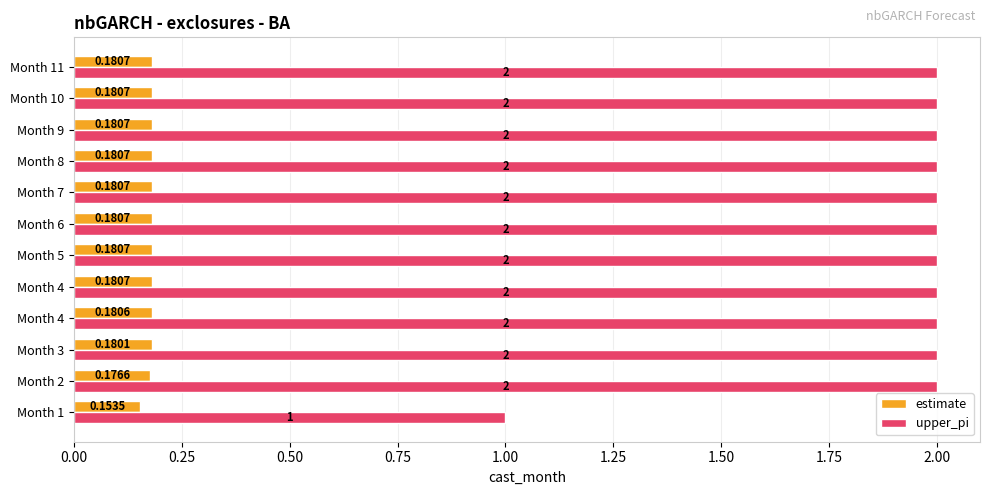

What are all the series names shown in the legend?

estimate, upper_pi